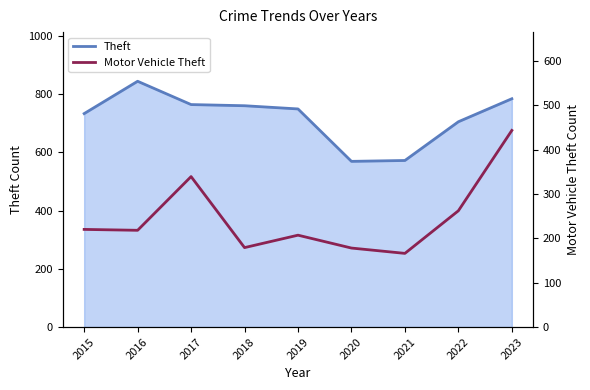

Between 2019 and 2021, which is larger?

2019